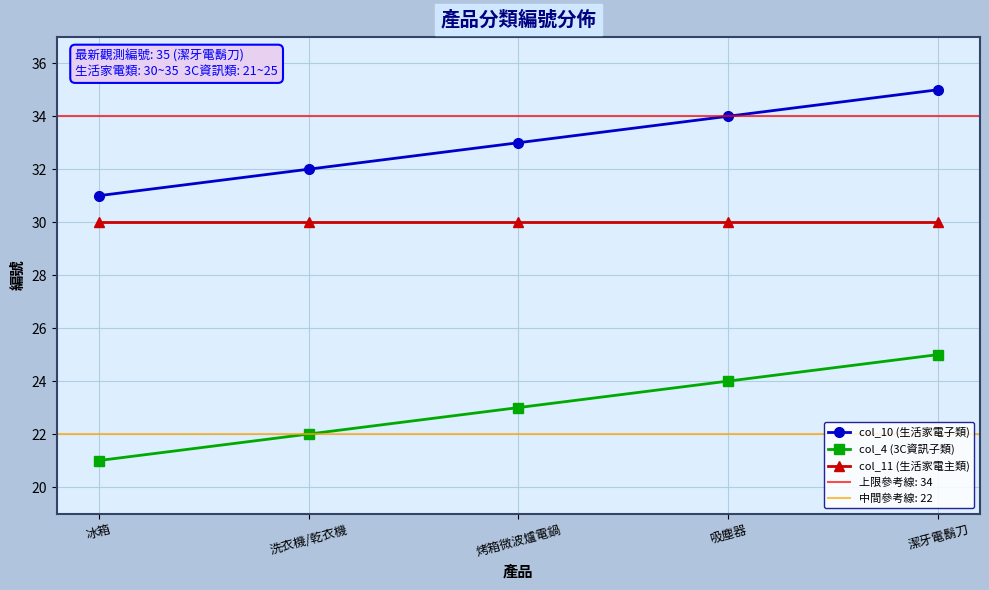

Is it true that col_11 (生活家電主類) equals 30 at 烤箱微波爐電鍋?

True